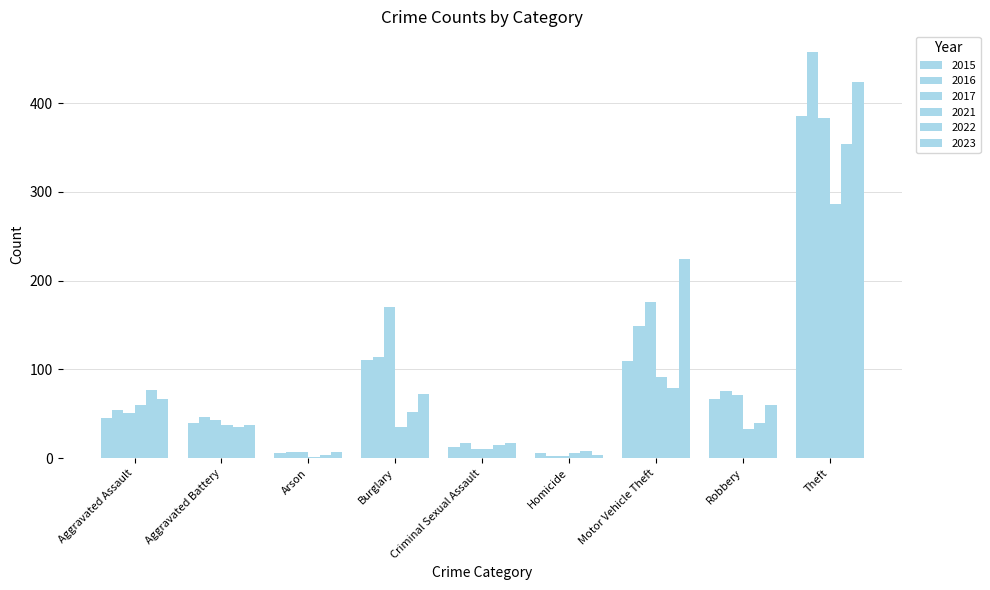

Does the chart contain stacked bars?

No